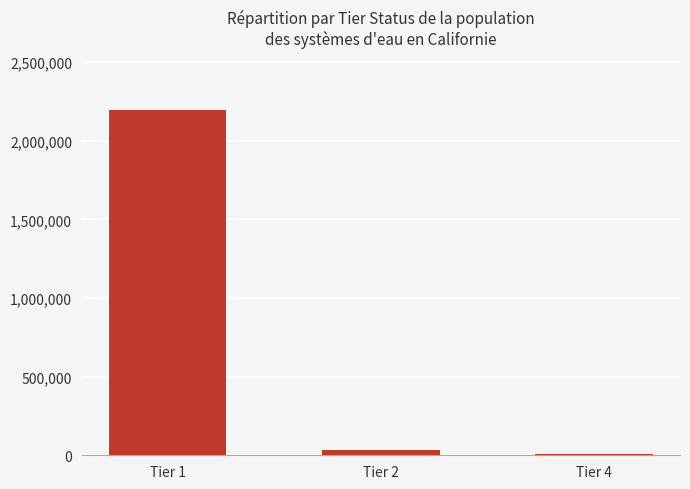

List the labels in order of value, largest first.

Tier 1, Tier 2, Tier 4